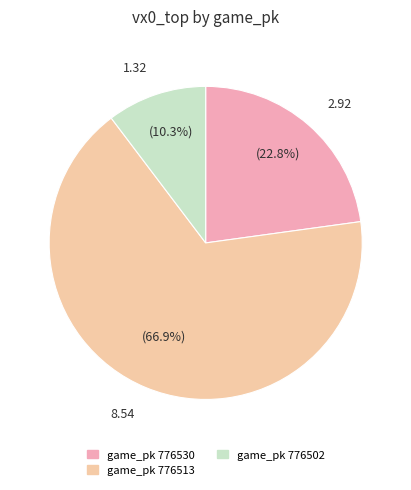

Does any single category account for the majority?

Yes